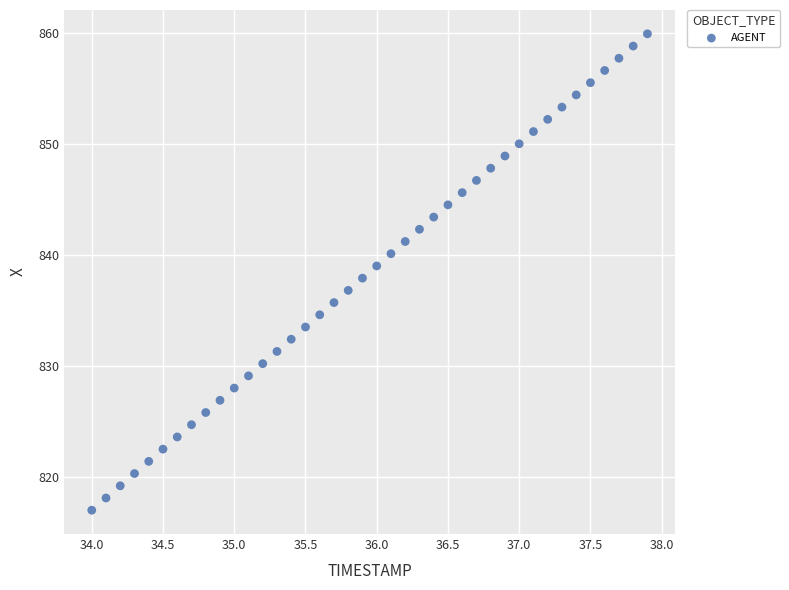

What is the range of X values (max minus min)?

3.9